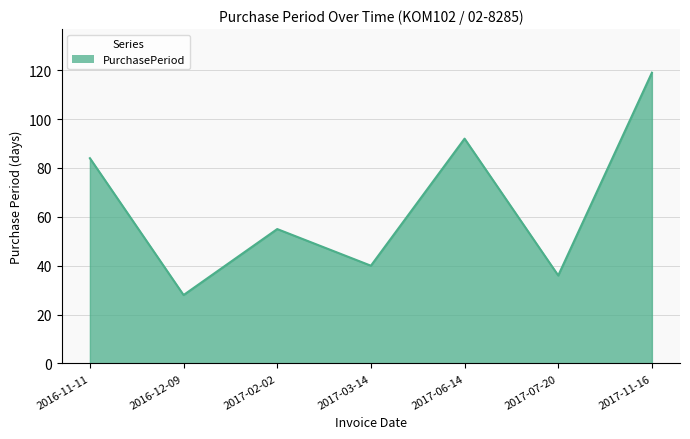

Does the chart display data point markers on the line(s)?

No